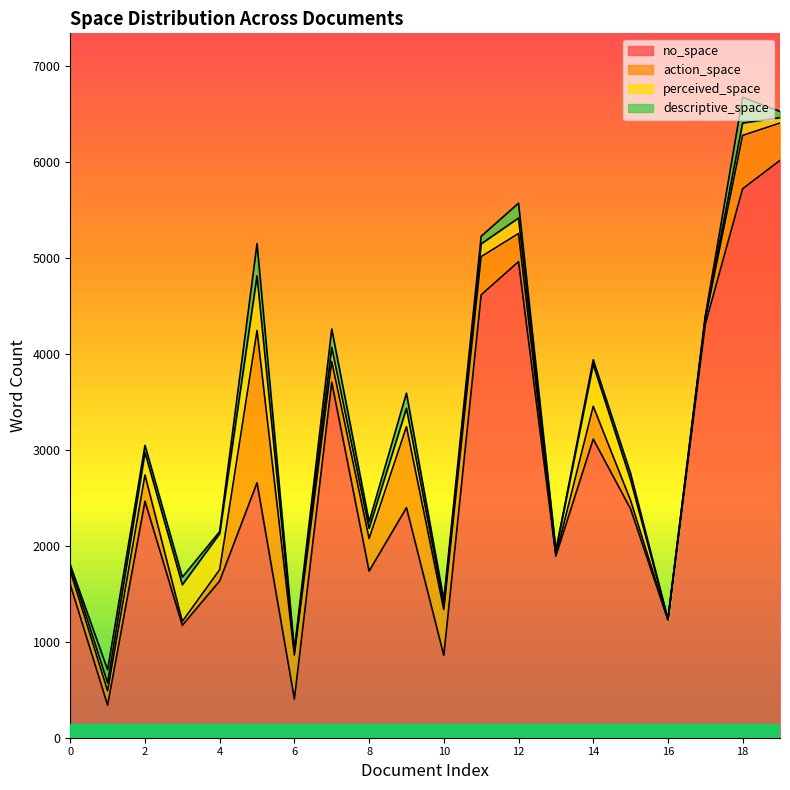

Reading left to right, what are all the values shown in this chart?

no_space: 0=1595	1=339	2=2464	3=1171	4=1634	5=2657	6=403	7=3705	8=1736	9=2397	10=858	11=4615	12=4961	13=1893	14=3112	15=2384	16=1228	17=4308	18=5720	19=6016
action_space: 0=143	1=149	2=274	3=41	4=117	5=1587	6=458	7=216	8=340	9=844	10=477	11=398	12=293	13=6	14=342	15=89	16=2	17=50	18=556	19=389
perceived_space: 0=50	1=81	2=236	3=382	4=376	5=569	6=35	7=145	8=105	9=192	10=58	11=133	12=161	13=46	14=437	15=215	16=5	17=25	18=129	19=56
descriptive_space: 0=12	1=139	2=73	3=79	4=21	5=336	6=17	7=193	8=70	9=157	10=42	11=79	12=155	13=4	14=47	15=66	16=1	17=11	18=268	19=65